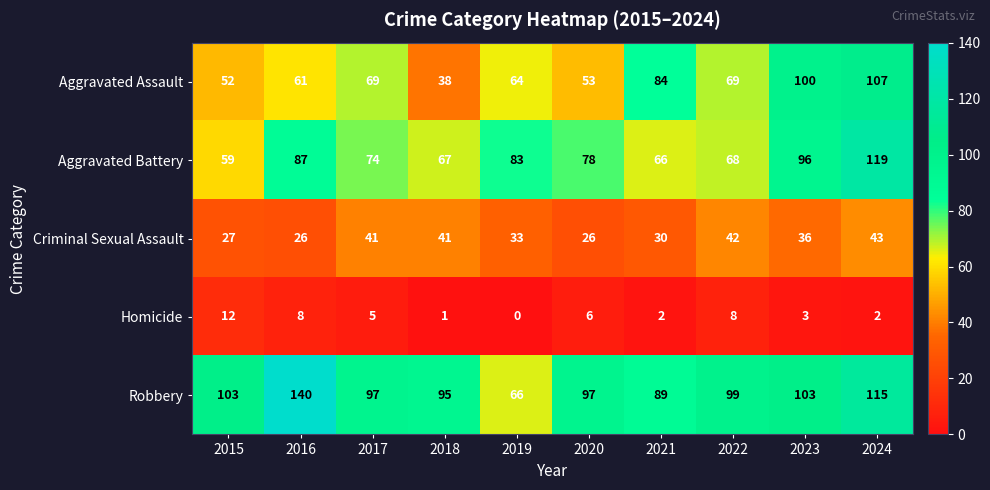

The value of Criminal Sexual Assault at 2018 is 41. True or false?

True